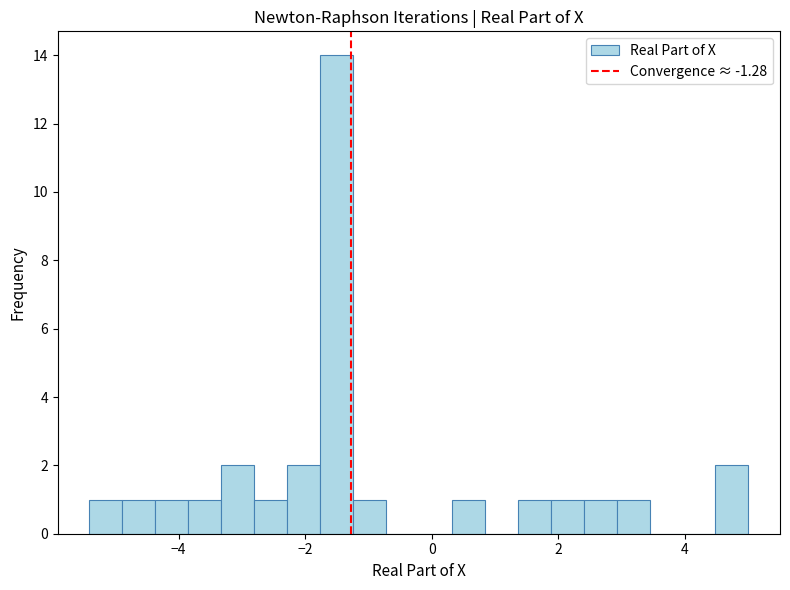

Around what value on the x-axis is the tallest bar? Give the approximate position of its centre, as read against the axis.

-1.6